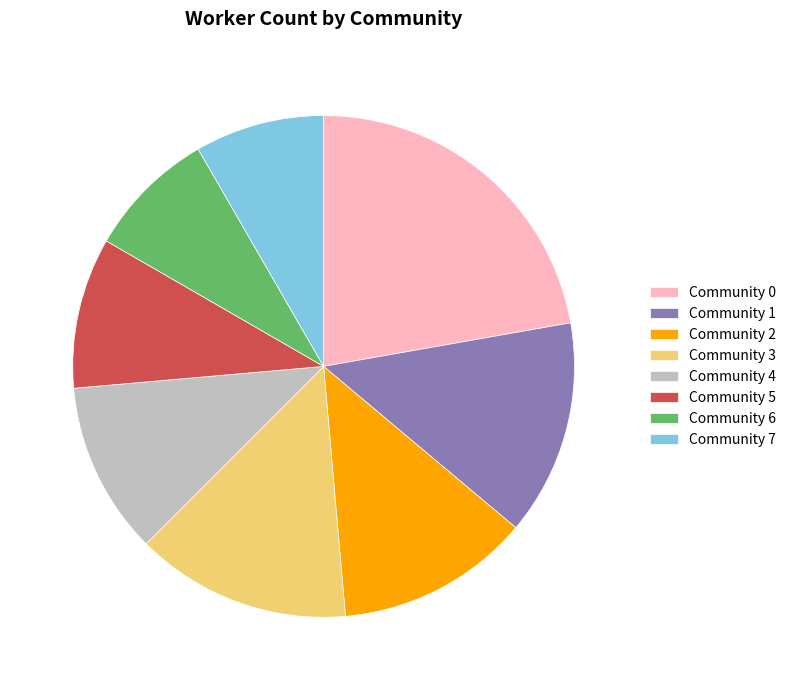

The Community 4 slice represents 20% of the pie. True or false?

False